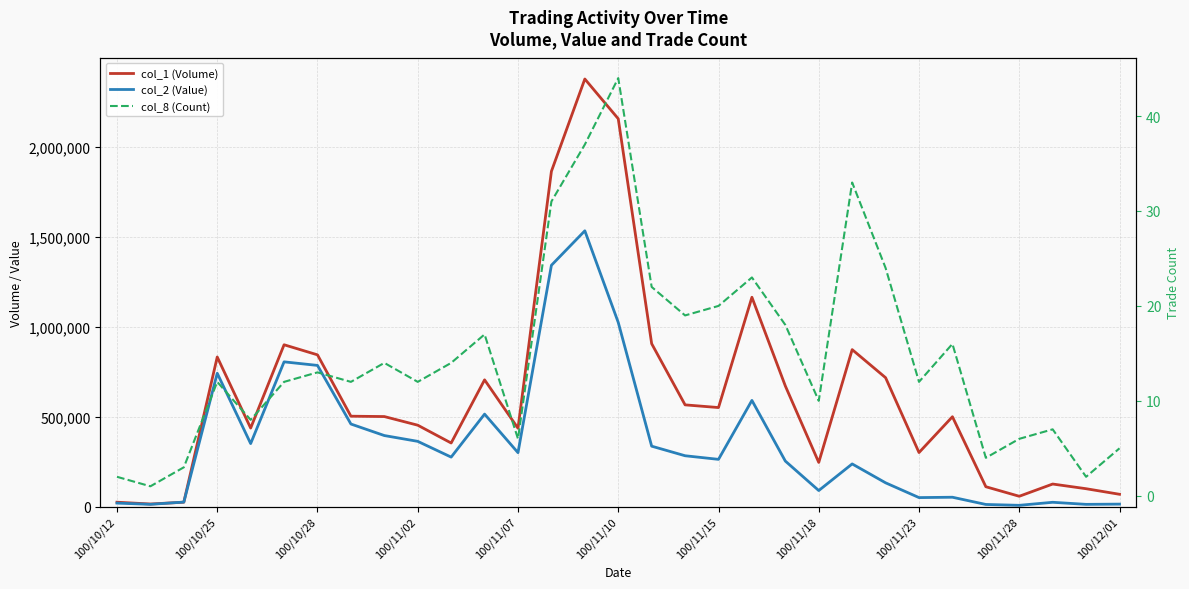

Rank the series by their maximum value, from lowest to highest.

col_8 (Count), col_2 (Value), col_1 (Volume)